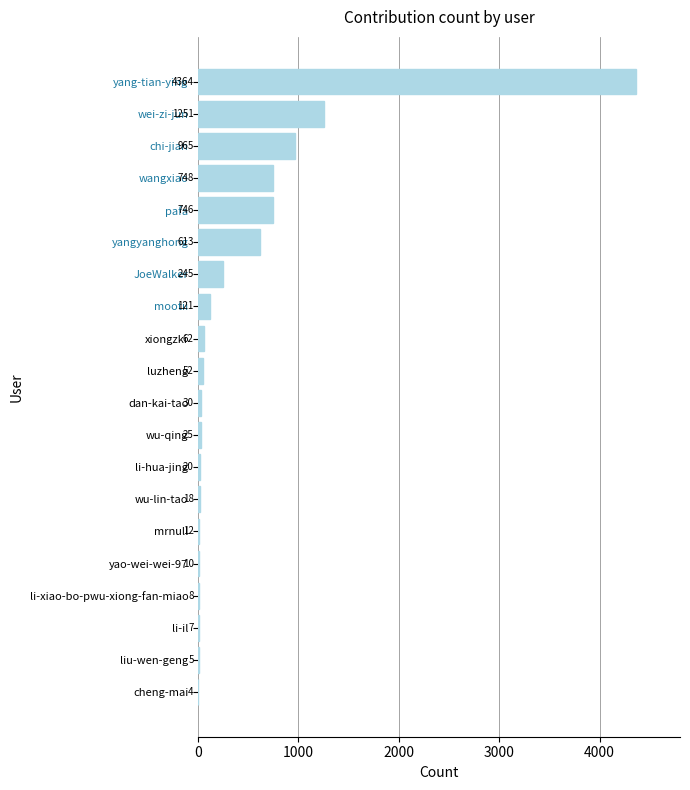

Reading top to bottom, extract all data points from this chart.

yang-tian-ying=4364	wei-zi-jun=1251	chi-jian=965	wangxiao=748	pafa=746	yangyanghong=613	JoeWalker=245	mootii=121	xiongzki=62	luzheng=52	dan-kai-tao=30	wu-qing=25	li-hua-jing=20	wu-lin-tao=18	mrnull=12	yao-wei-wei-97=10	li-xiao-bo-pwu-xiong-fan-miao=8	li-il=7	liu-wen-geng=5	cheng-mai=4